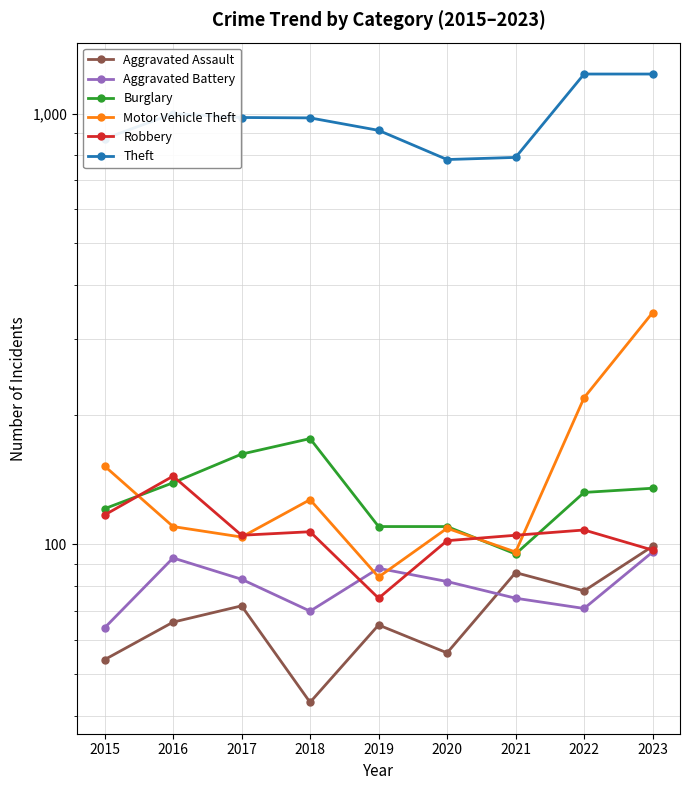

True or false: Aggravated Battery has a value of 45 at 2023.

False